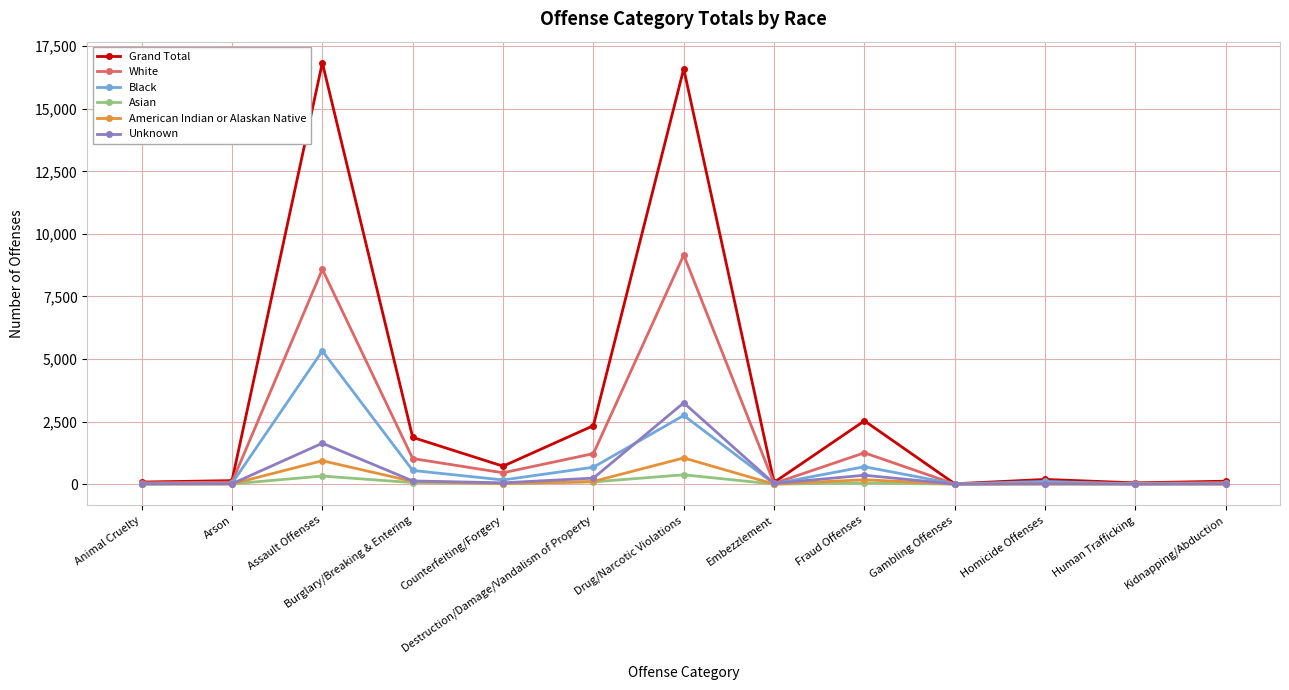

What are all the series names shown in the legend?

Grand Total, White, Black, Asian, American Indian or Alaskan Native, Unknown